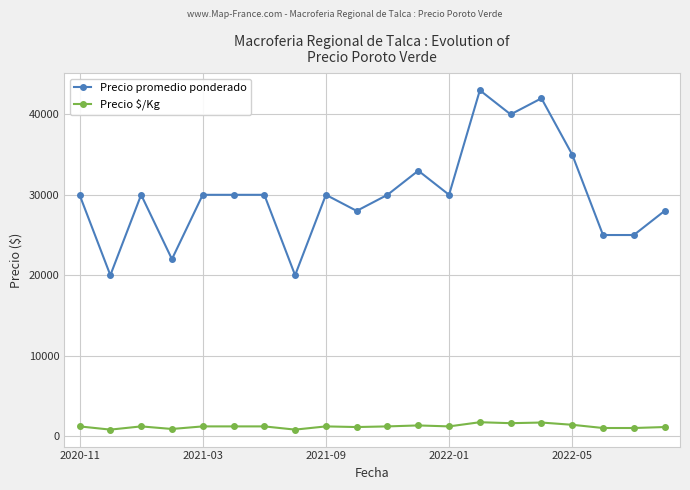

Rank the series by their maximum value, from lowest to highest.

Precio $/Kg, Precio promedio ponderado